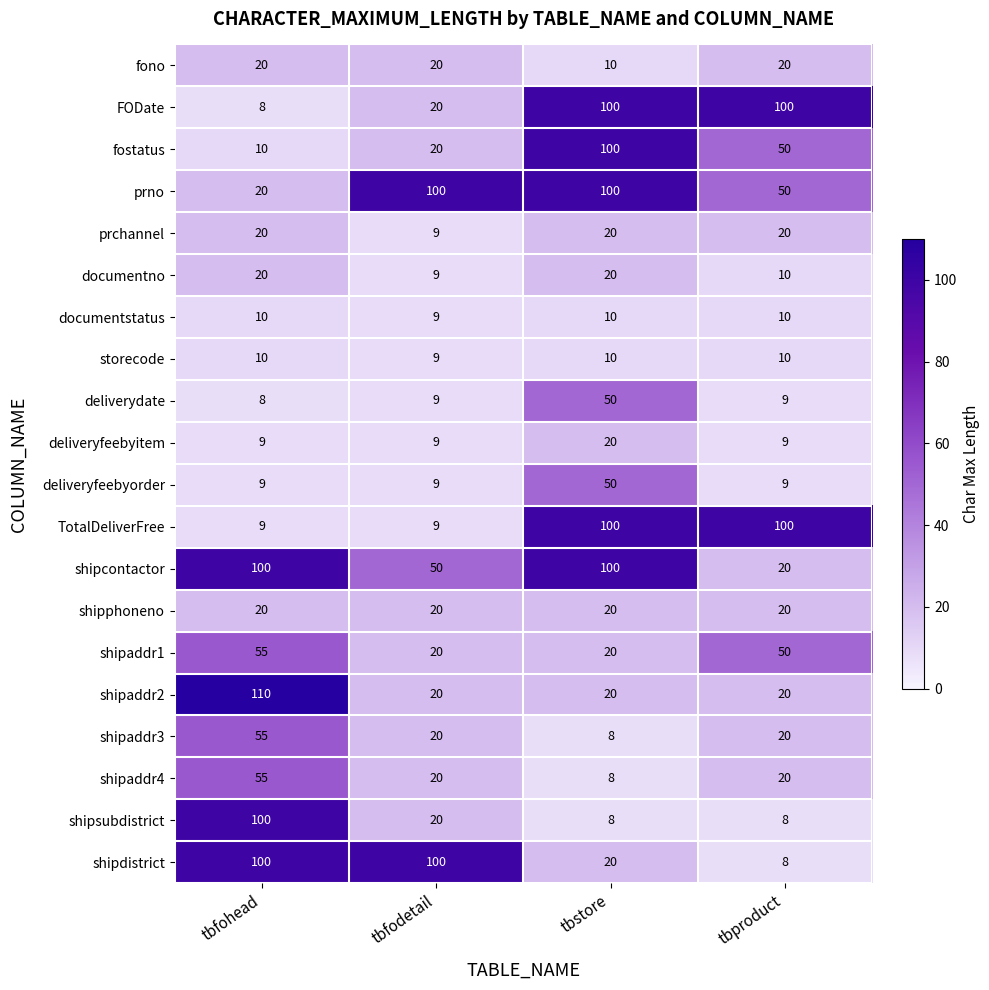

What is the total value across all series at tbstore?

794